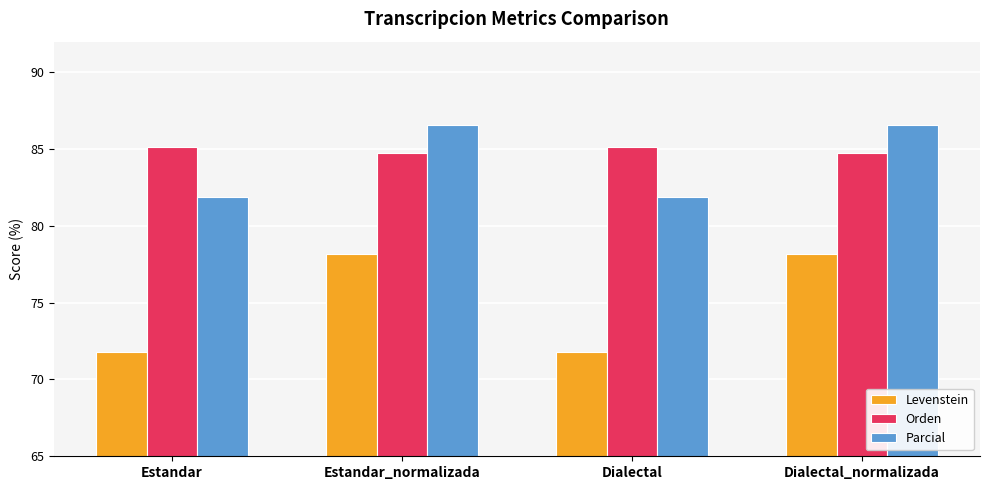

The Parcial series shows 86.6 at Estandar_normalizada. True or false?

True